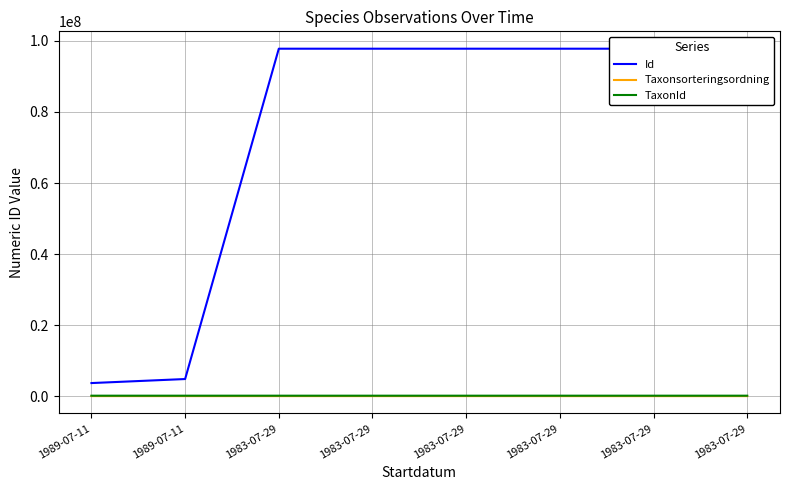

What value does the TaxonId series have at 1983-07-29, to the nearest 100?

222500